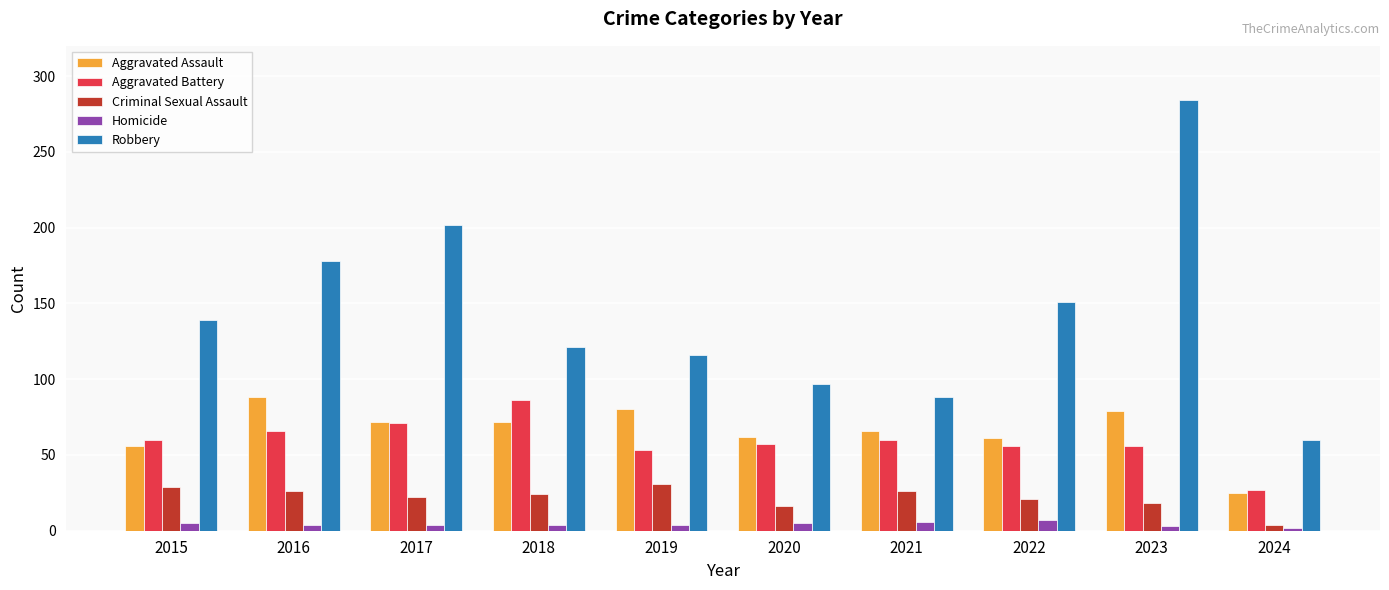

How many data points does each series have?

10